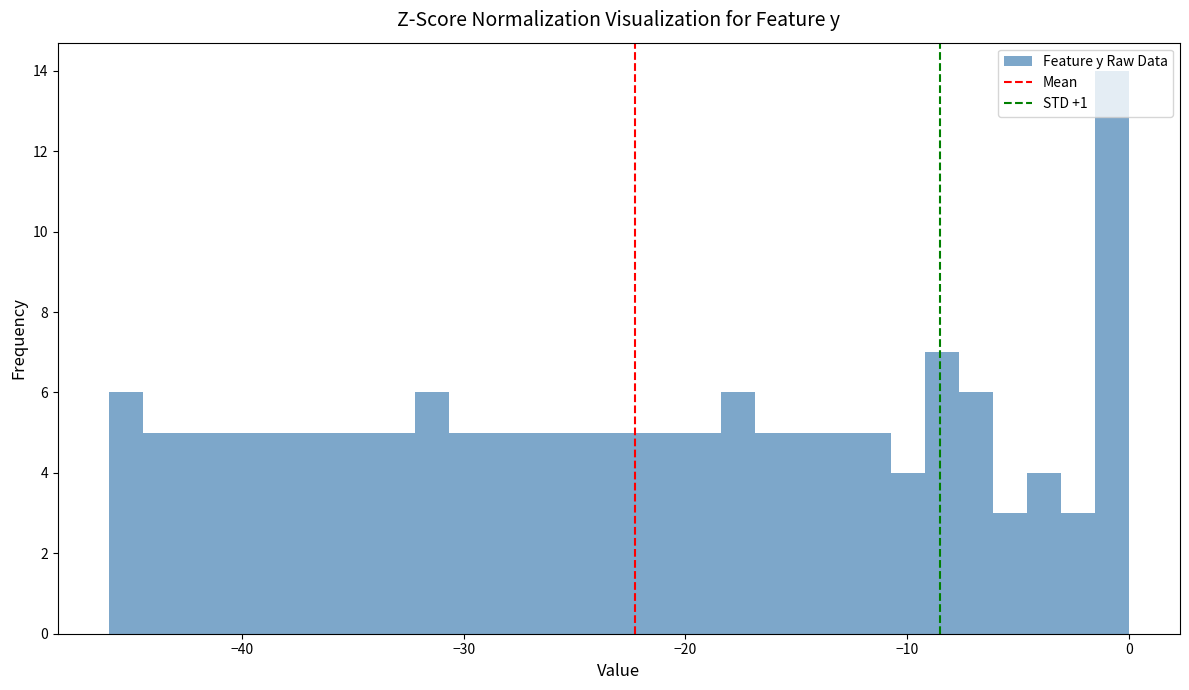

Around what value on the x-axis is the tallest bar? Give the approximate position of its centre, as read against the axis.

-1